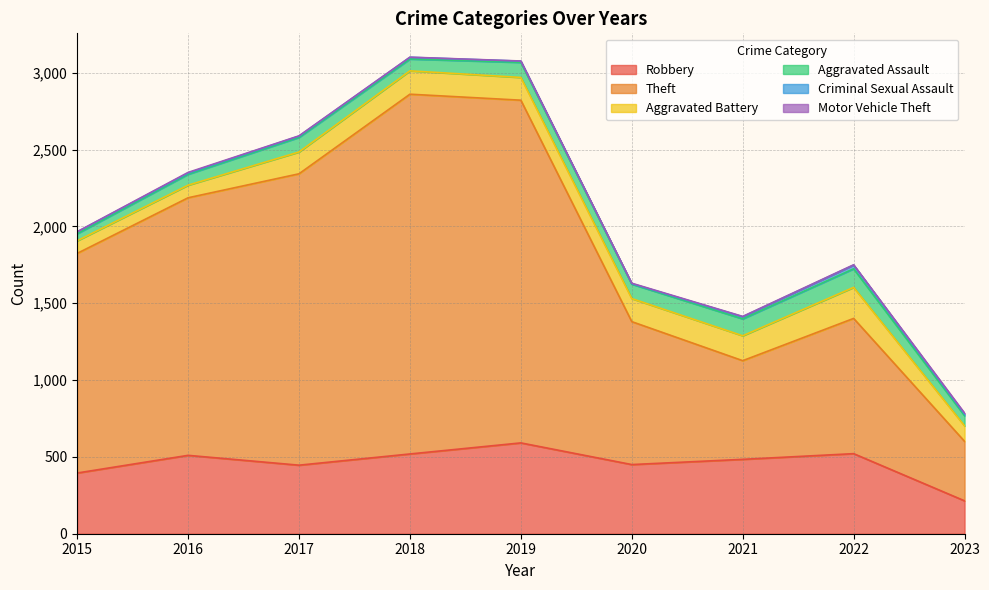

The value of Theft at 2021 is 642. True or false?

True